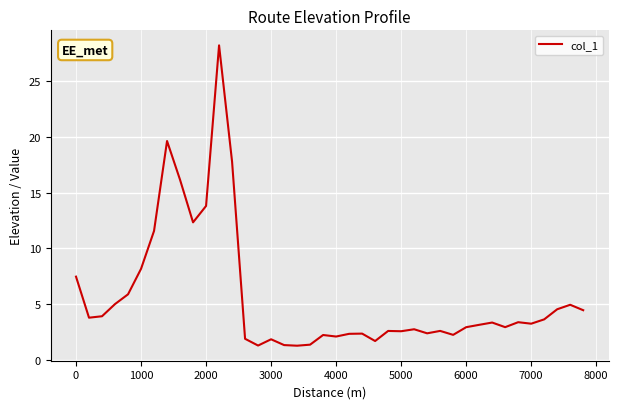

What is the difference between the maximum and minimum values?

27.0